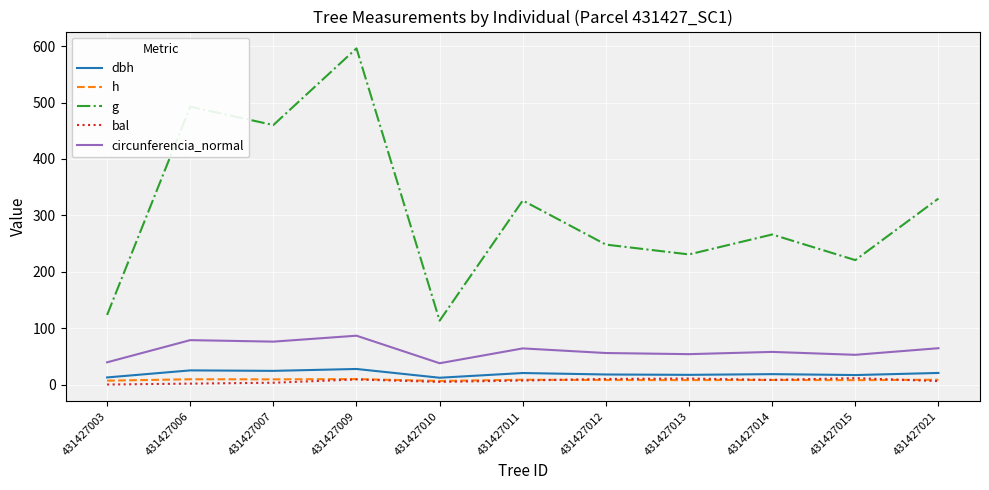

True or false: circunferencia_normal and bal intersect in this chart.

False